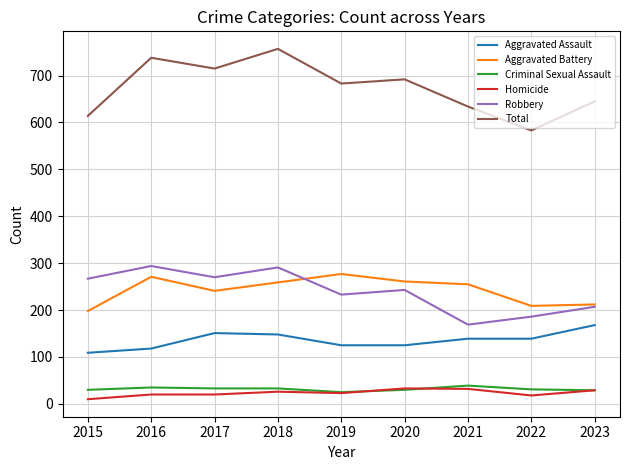

What is the average value of the Aggravated Assault series?

136